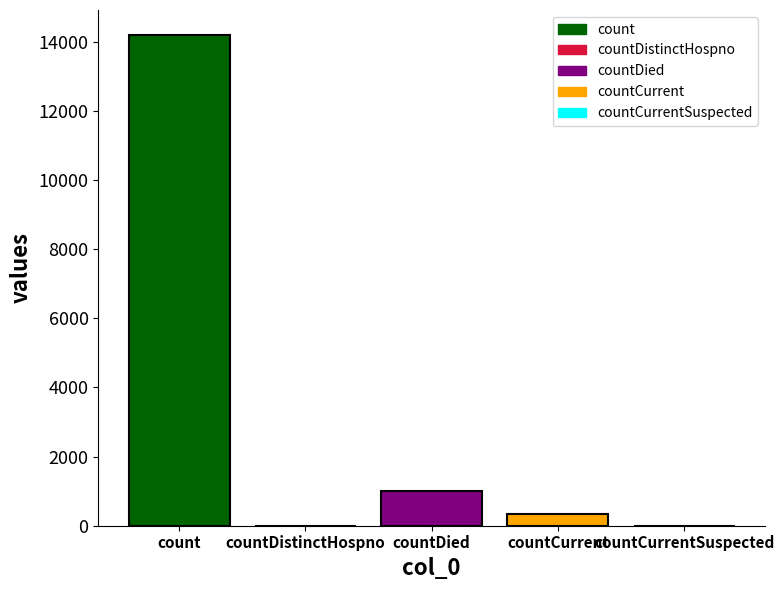

At which category does the chart reach its peak across all series?

count